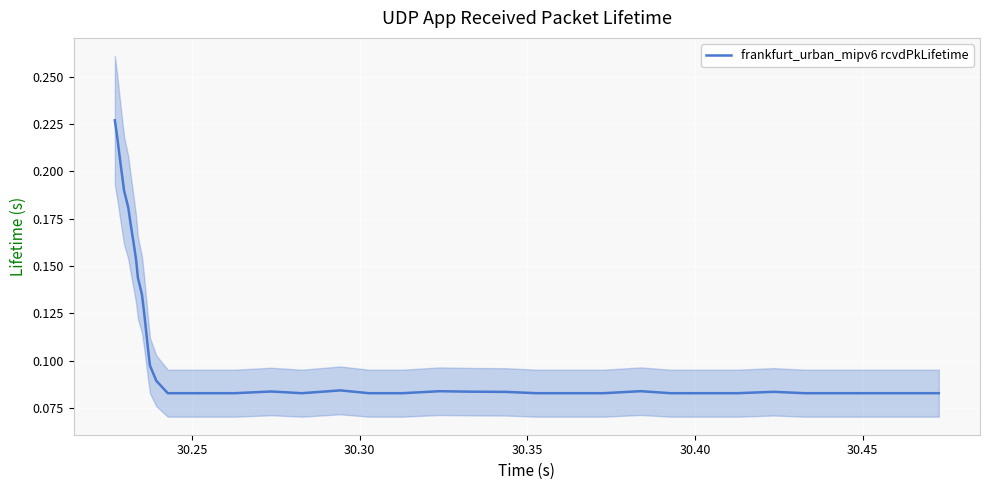

What is the maximum value shown in the chart?

0.2